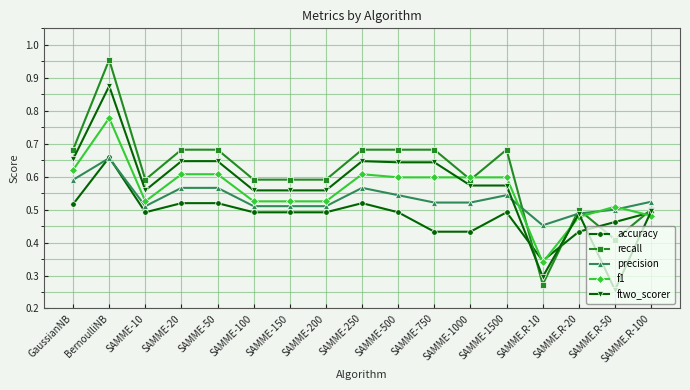

At which category does the chart reach its peak across all series?

BernoulliNB